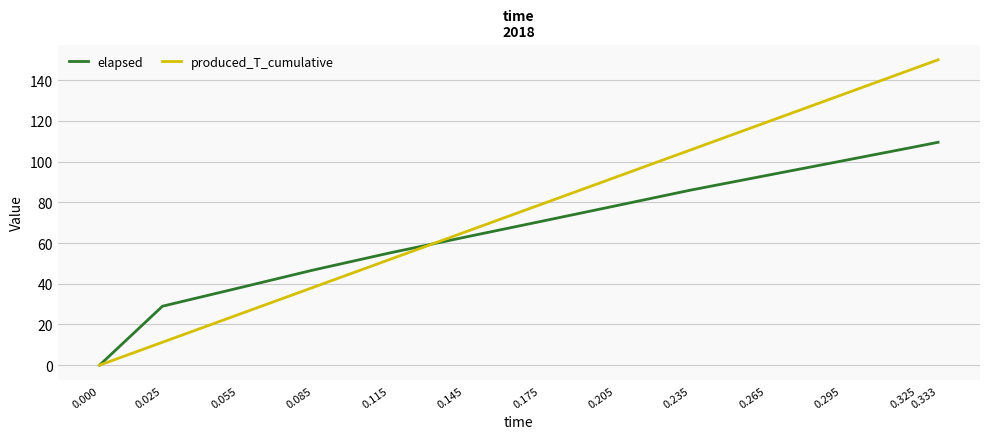

Which series changed the most between 0.145 and 0.235?

produced_T_cumulative